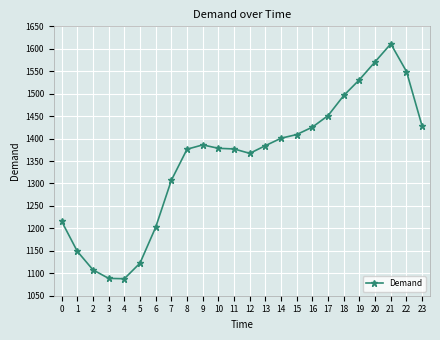

Where does the data first go above 1384?

9